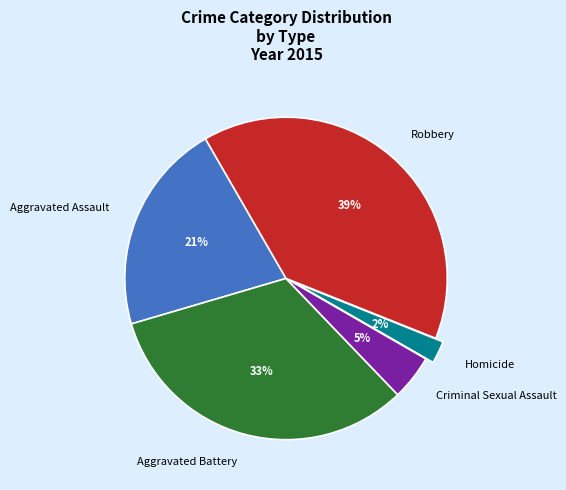

What is the ratio of the value at Robbery to the value at Aggravated Assault?

1.9